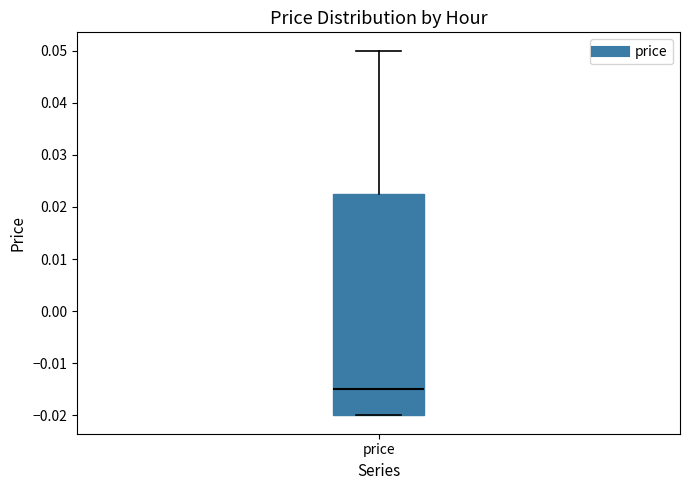

Where is the lower edge of the box for price on the y-axis? The values are not printed on the chart, so give them approximately, as read against the axis.

-0.020